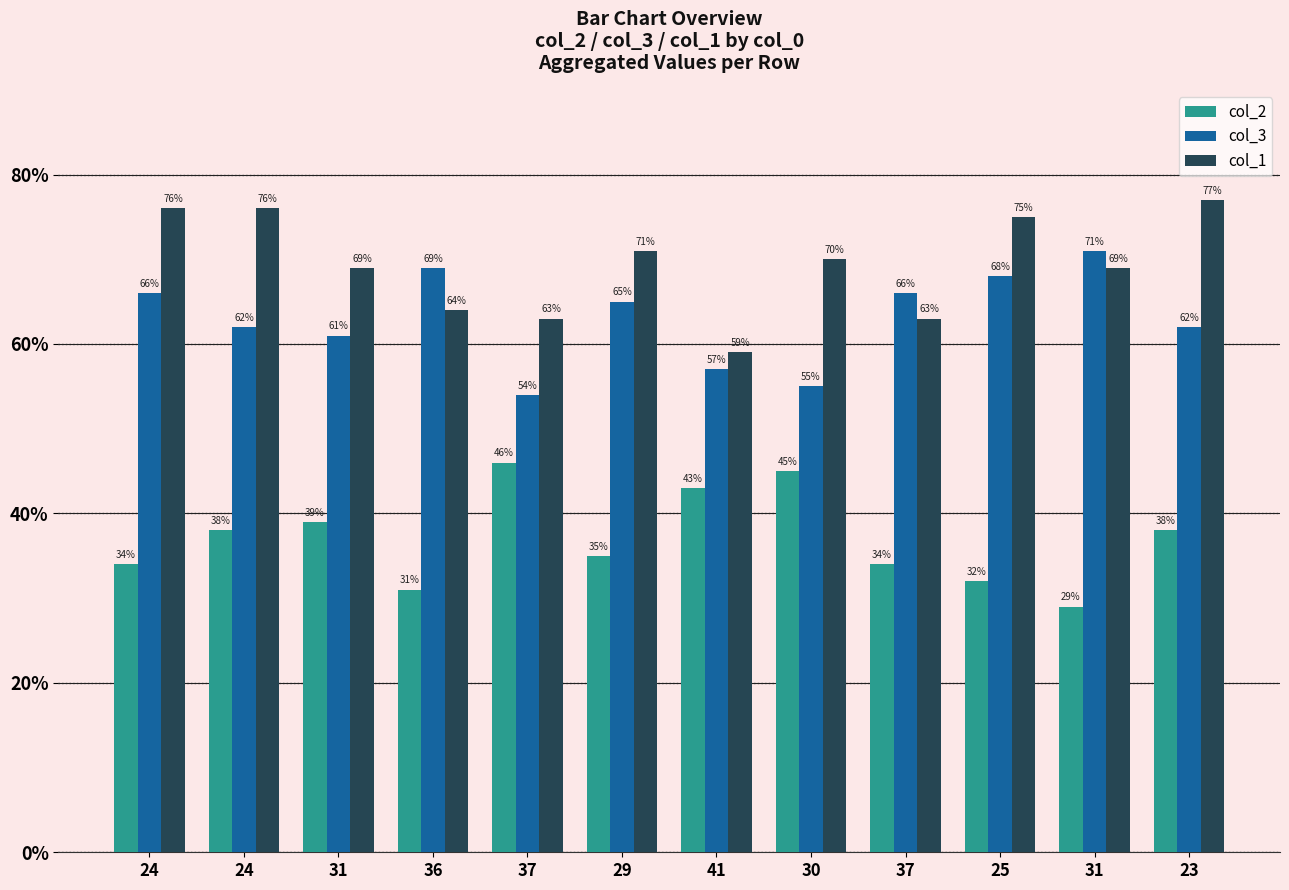

What is the spread (max minus min) of values at 37?

17